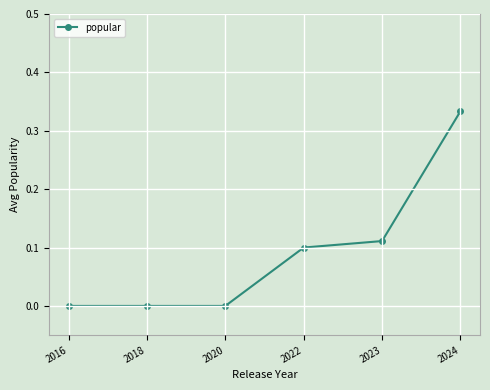

True or false: there are more than 1 points higher than both neighbors.

False